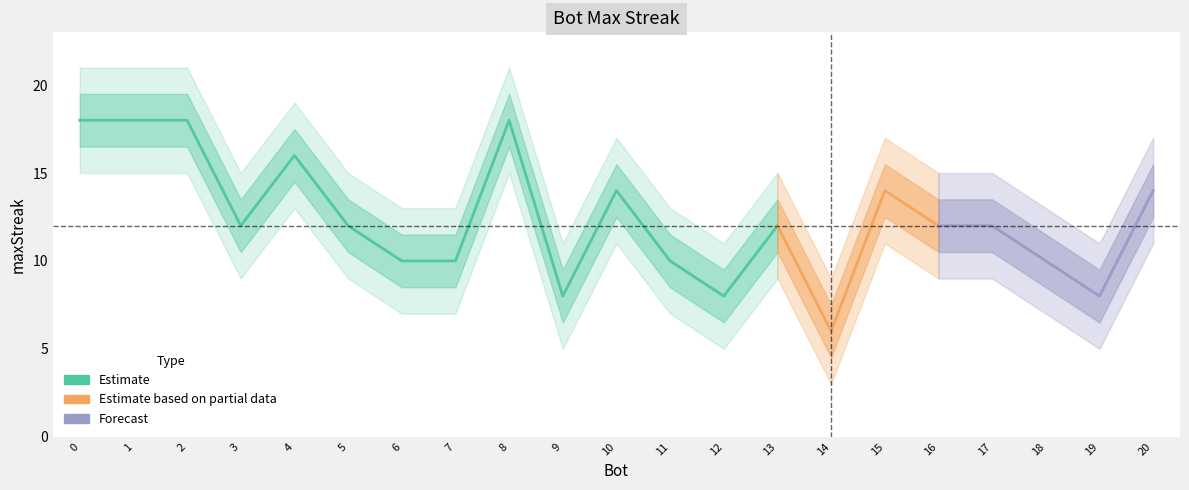

Is it true that the value at 14 is 6?

True